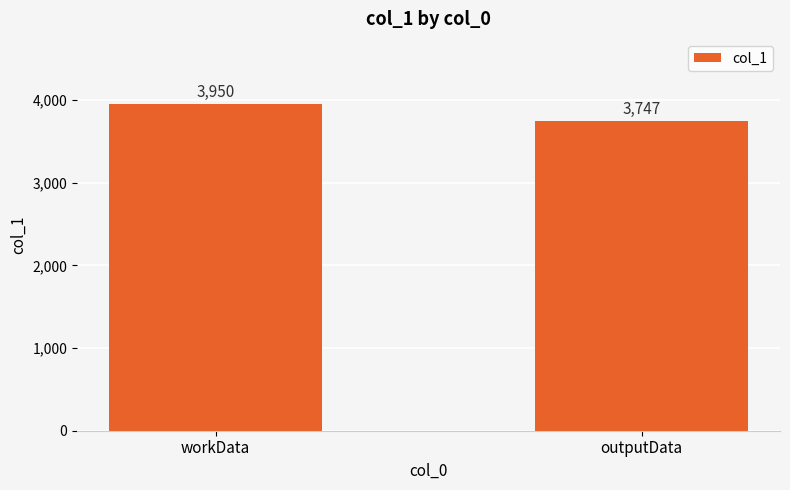

What is the value of the 2nd bar from the left?

3747